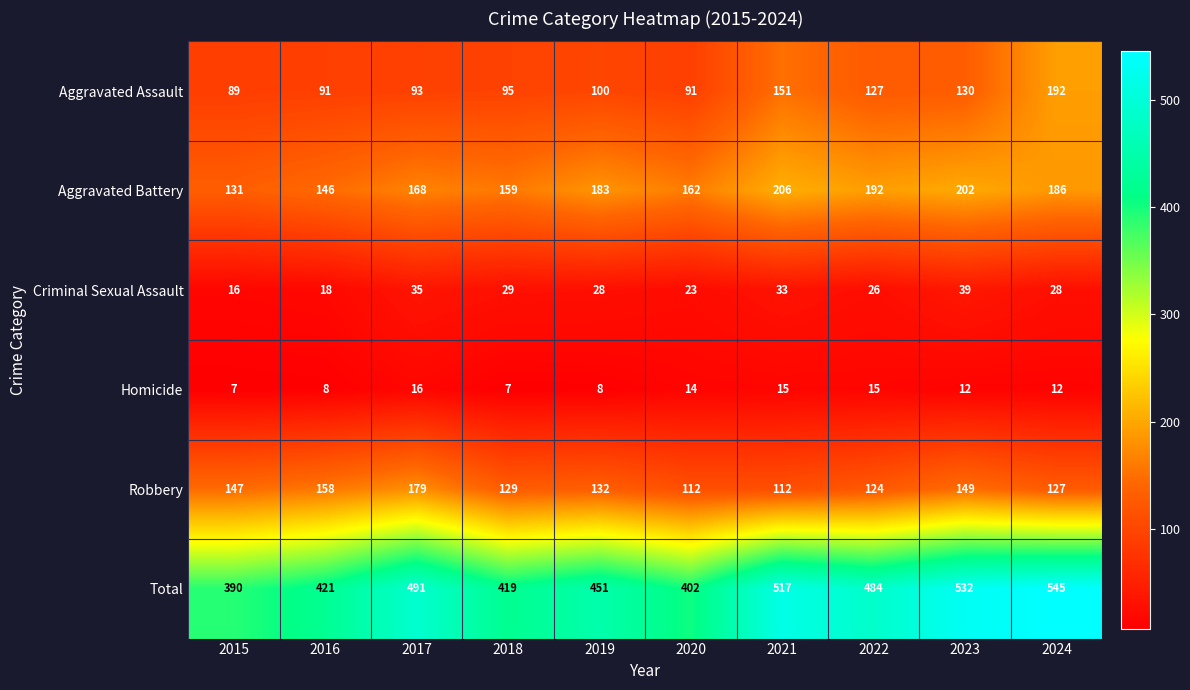

At which category is the sum across all series the highest?

2024